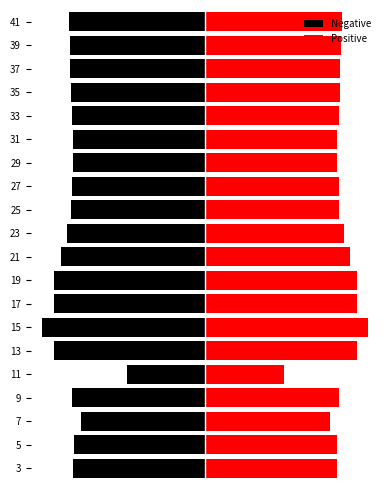

What is the maximum value for Negative?

-315